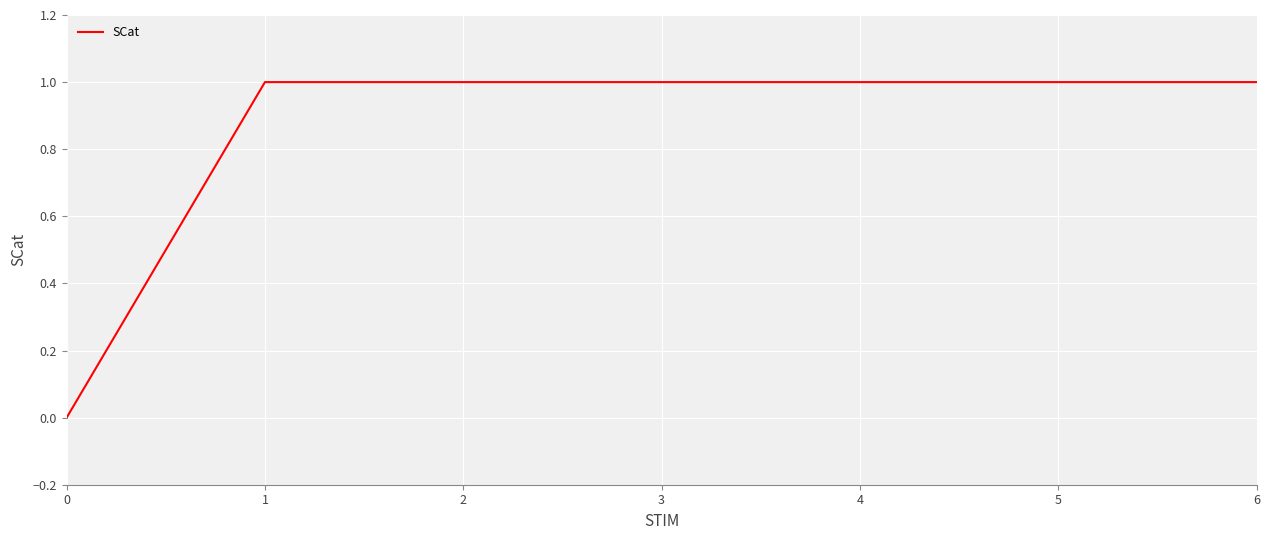

Reading left to right, list all the values displayed in this chart.

0=0	1=1	2=1	3=1	4=1	5=1	6=1